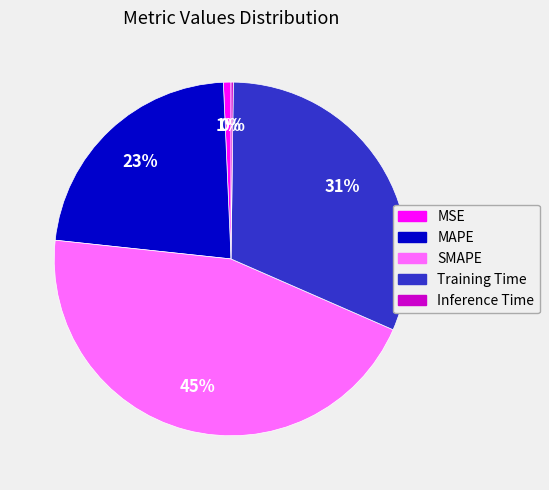

Which slice is the largest?

SMAPE